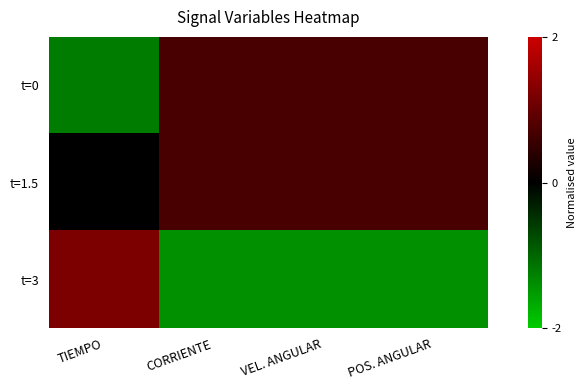

At which category is the sum across all series the highest?

POS. ANGULAR